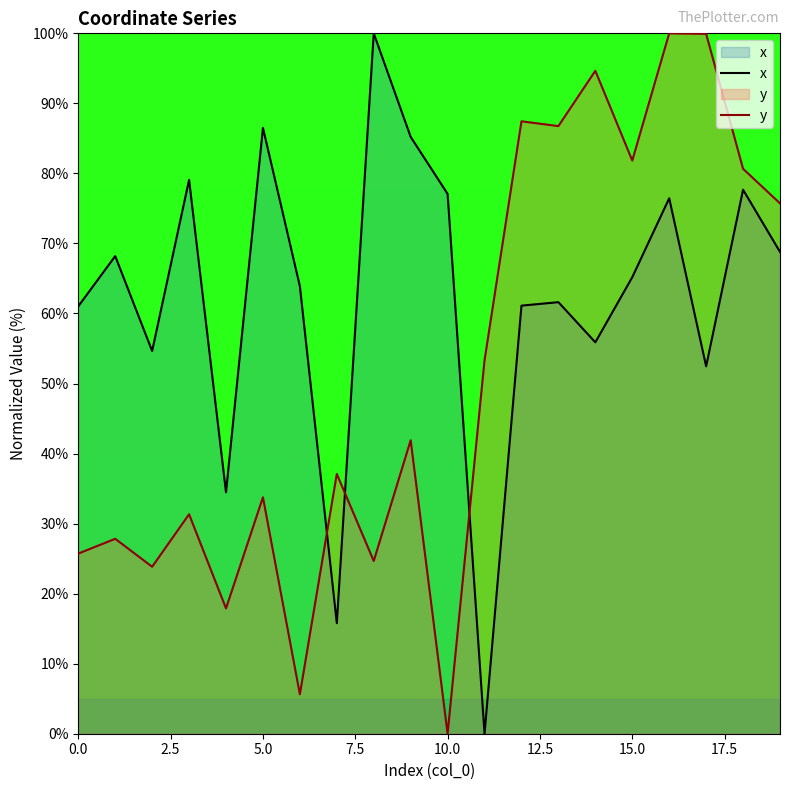

At which label does y reach its peak?

16